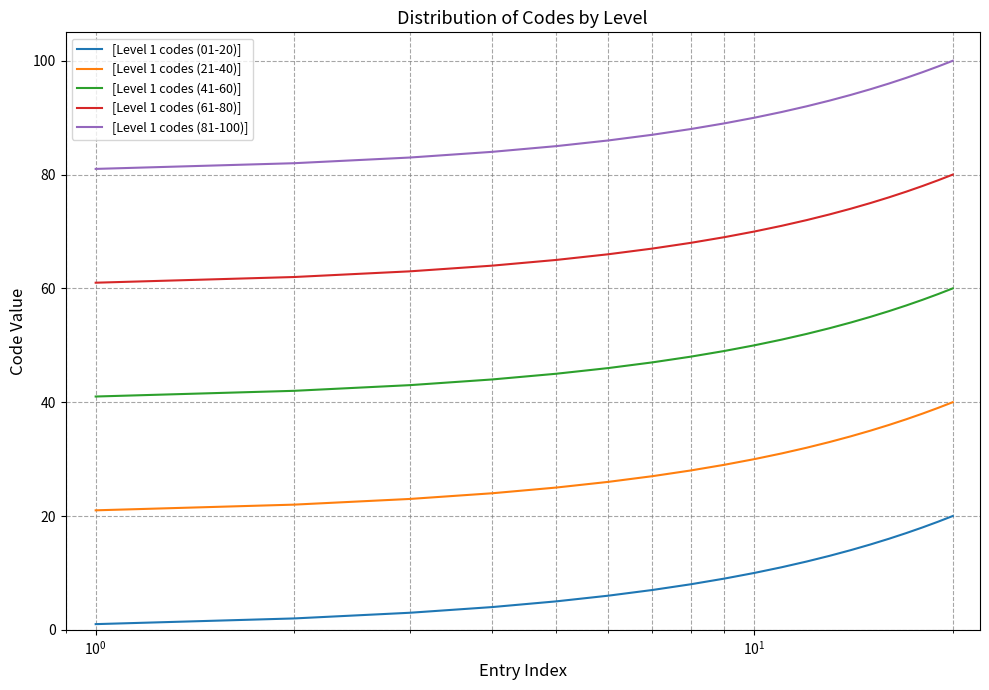

Rank the series by their average value, from highest to lowest.

[Level 1 codes (81-100)], [Level 1 codes (61-80)], [Level 1 codes (41-60)], [Level 1 codes (21-40)], [Level 1 codes (01-20)]